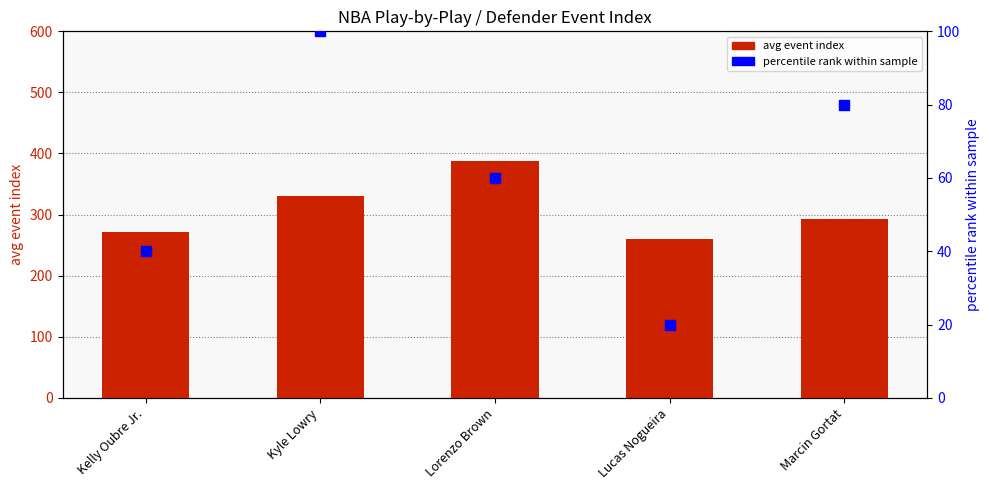

At which category is the sum across all series the highest?

Lorenzo Brown